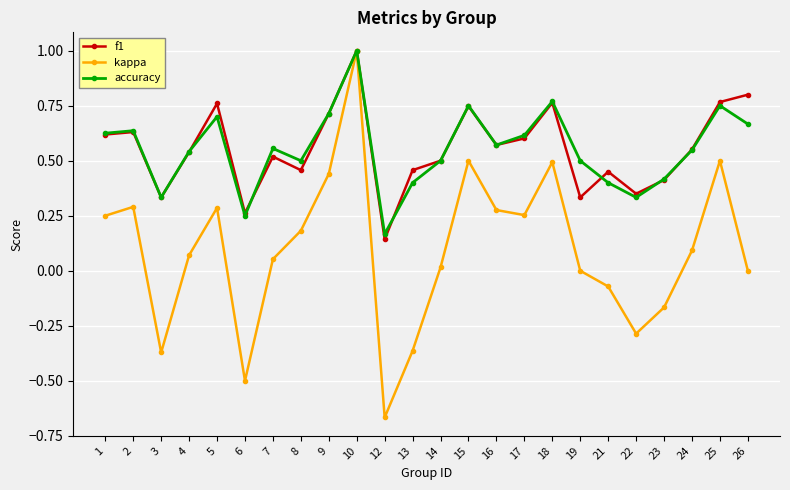

True or false: accuracy and f1 intersect in this chart.

True